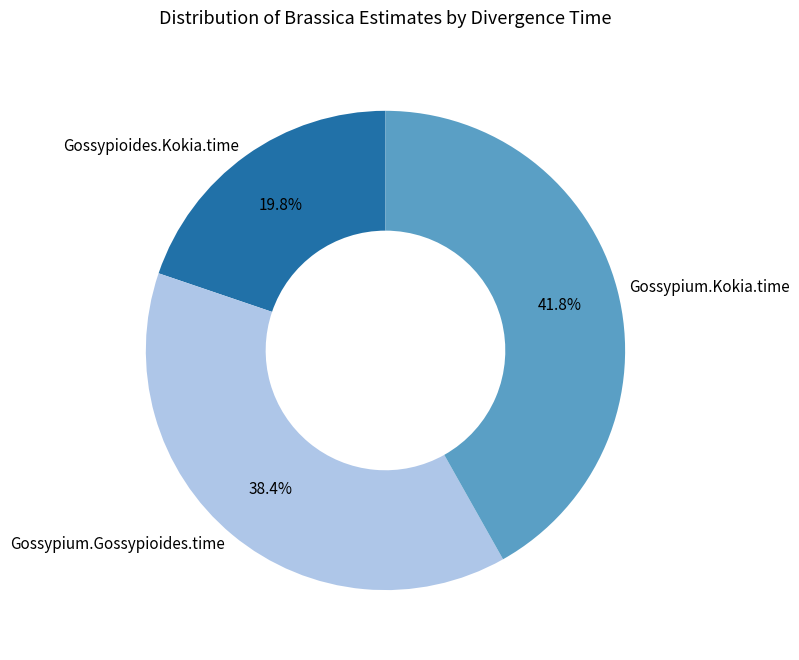

To the nearest percent, what portion does Gossypium.Kokia.time represent?

42%